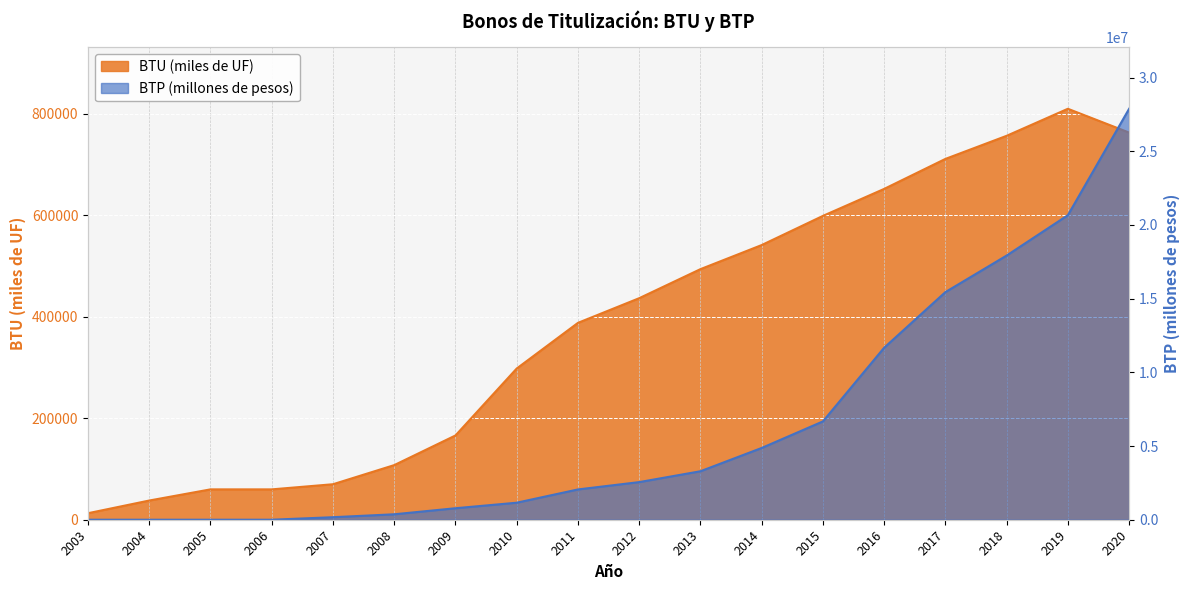

Is it true that BTU (miles de UF) equals 12860 at 2003?

True